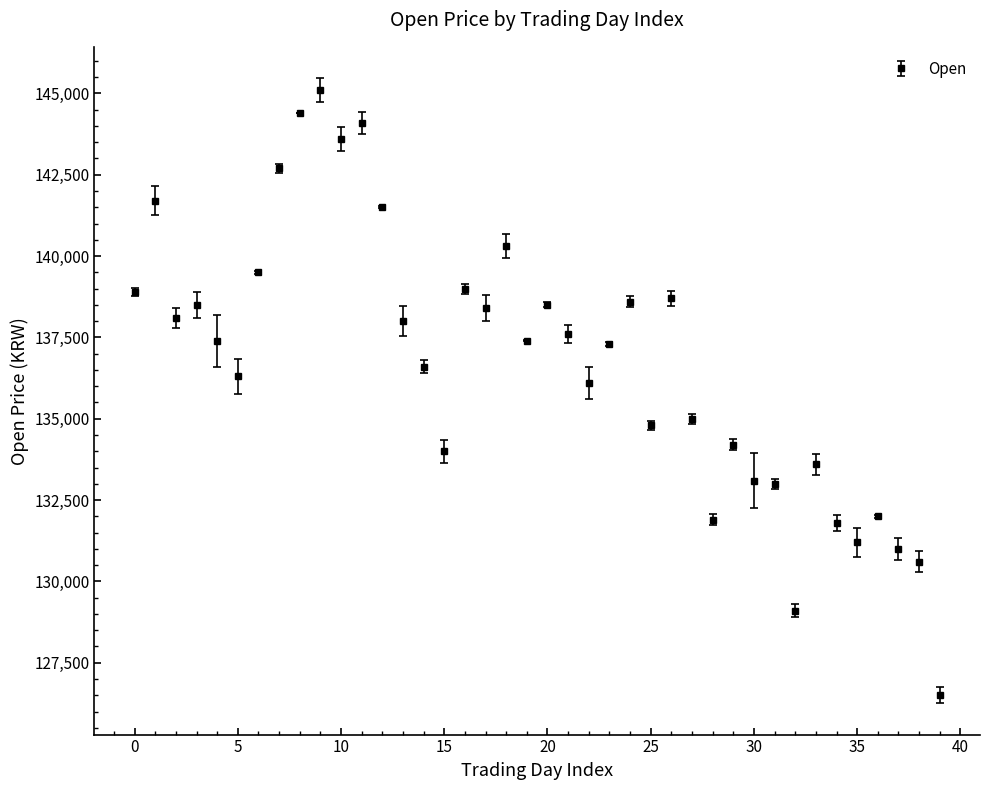

What is the value of the 8th point from the left?

142700